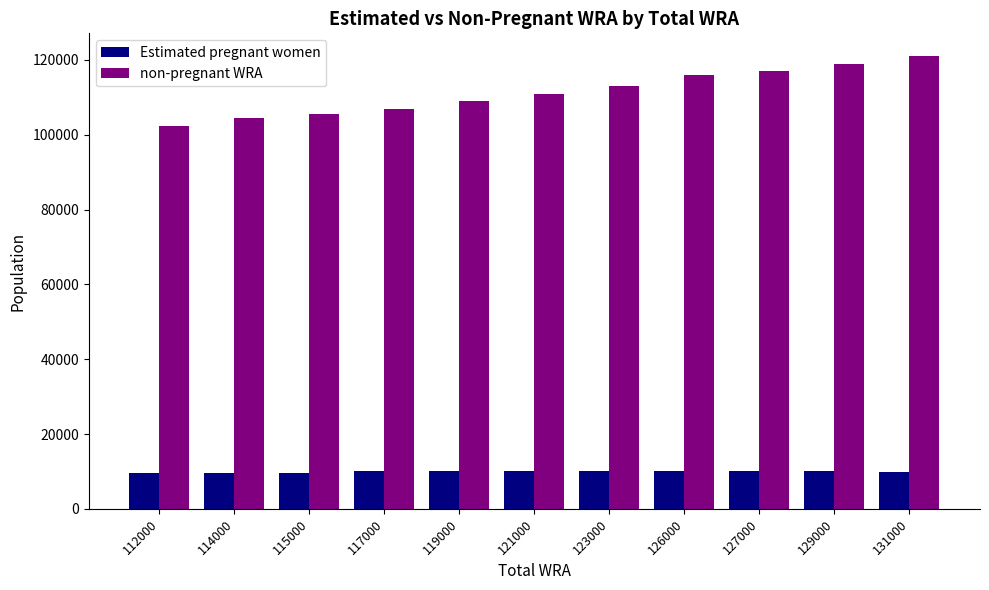

At 121000, list the series in order from smallest to largest.

Estimated pregnant women, non-pregnant WRA